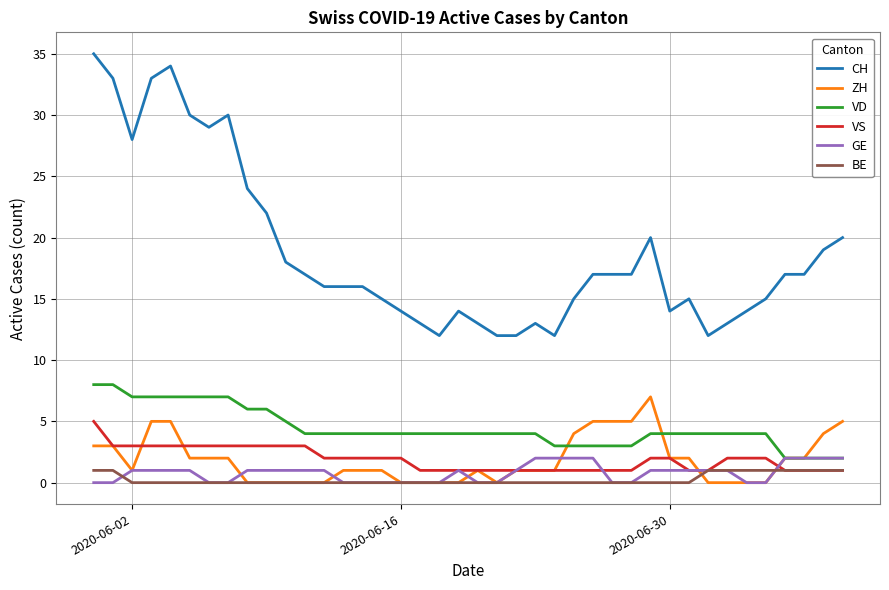

How many lines are shown in the chart?

6